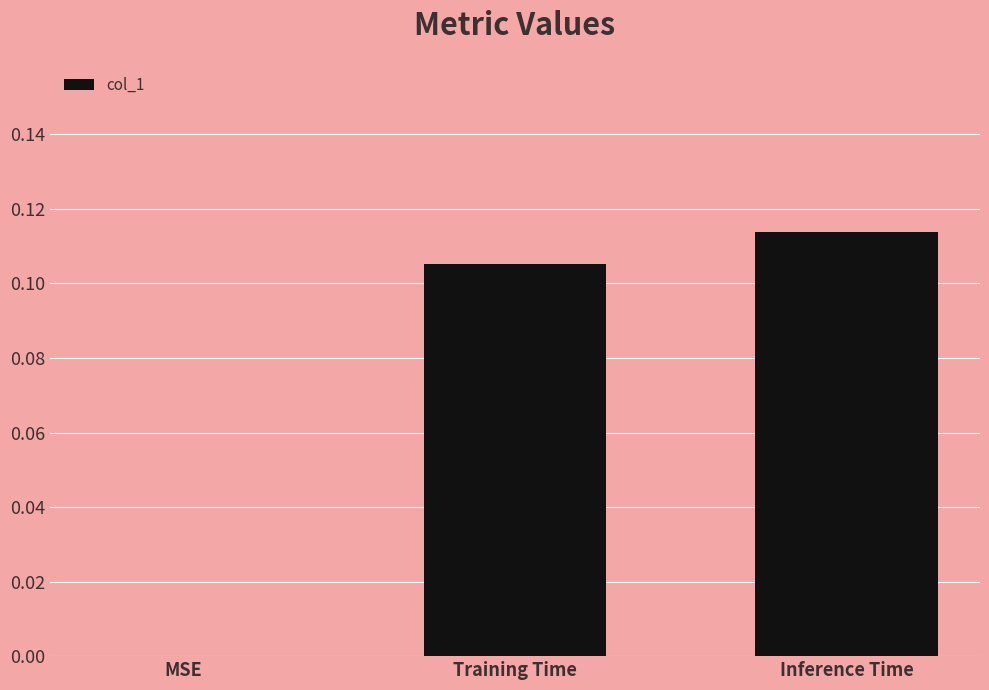

How many distinct data groups are displayed?

1